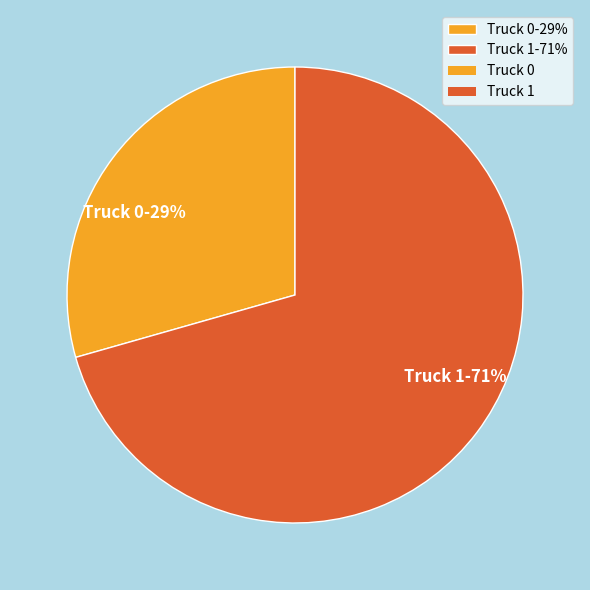

Is there any slice that represents more than half of the pie?

Yes